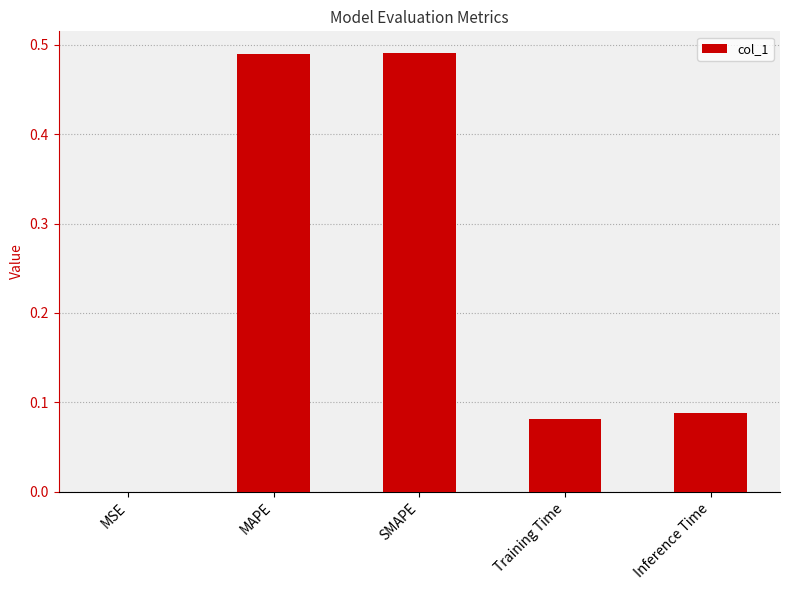

What is the change in value from MAPE to Inference Time?

-0.4